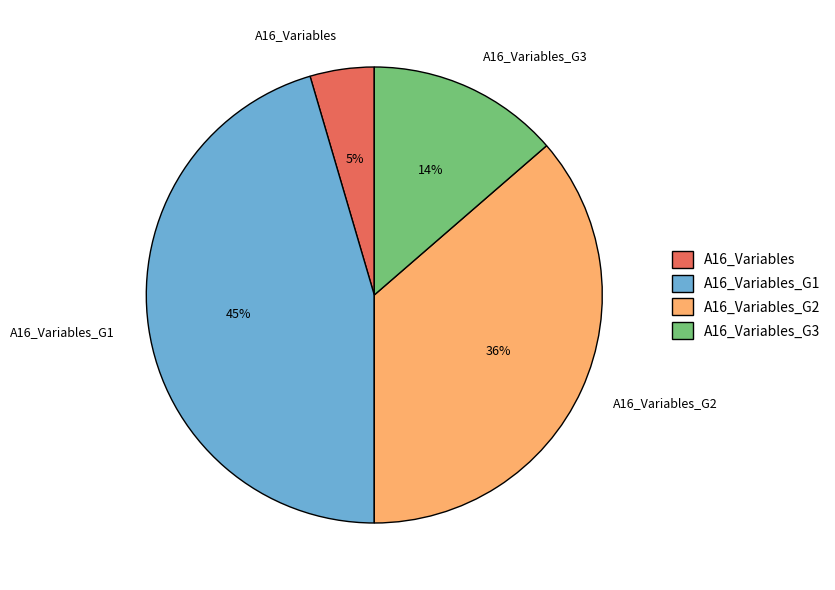

Is the sum of A16_Variables_G1 and A16_Variables_G3 greater than half?

Yes